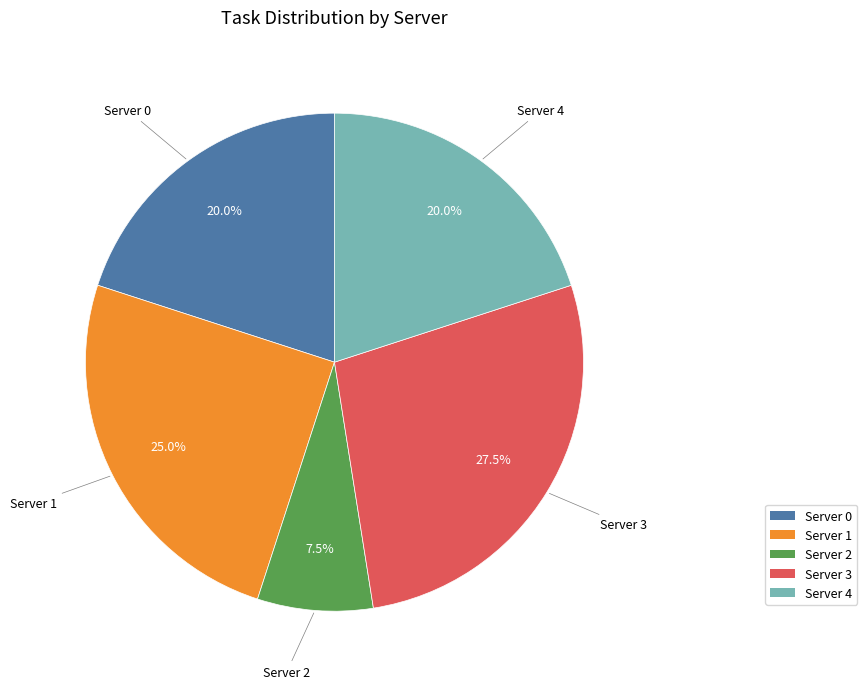

Which has a higher value, Server 2 or Server 3?

Server 3